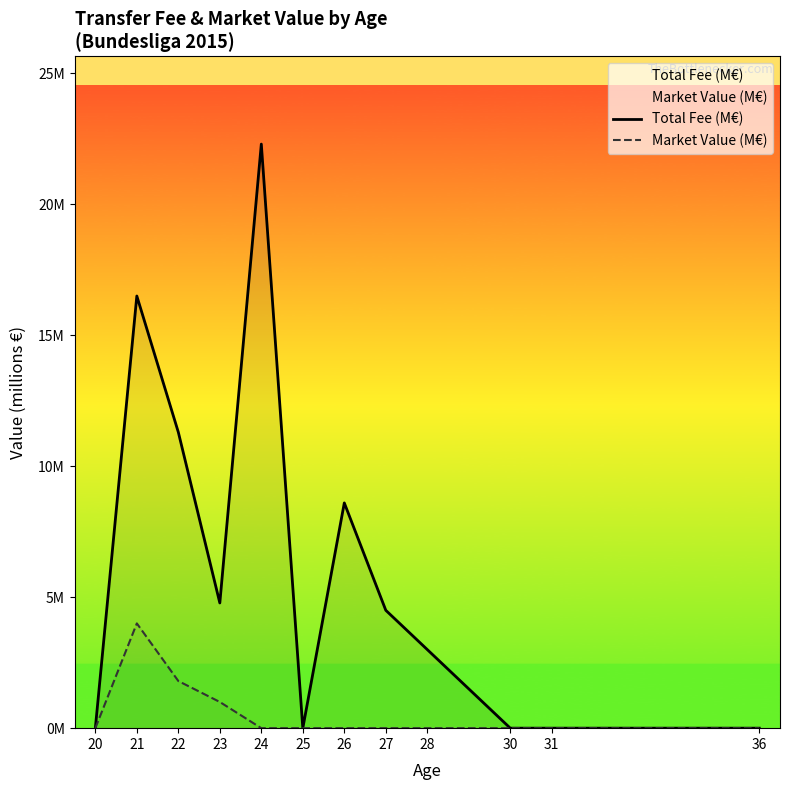

Reading left to right, extract all data points from this chart.

Total Fee (M€): 0.0	16.5	11.3	4.8	22.3	0.0	8.6	4.5	3.0	0.0	0.0	0.0
Market Value (M€): 0.0	4.0	1.8	1.0	0.0	0.0	0.0	0.0	0.0	0.0	0.0	0.0